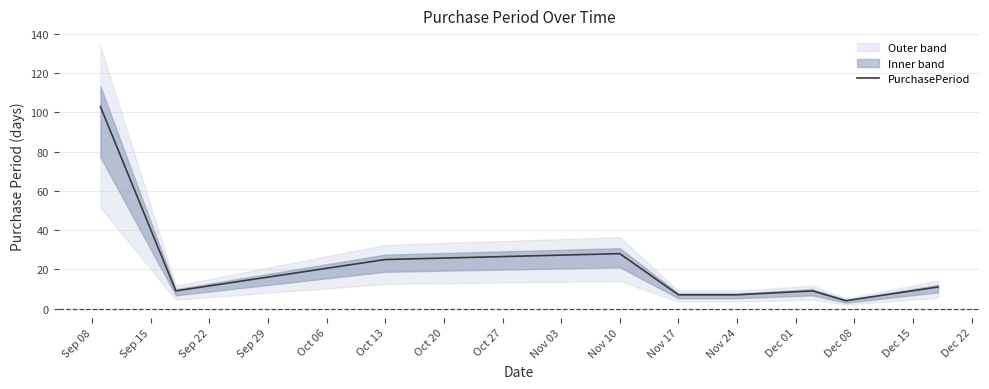

What is the minimum value for PurchasePeriod?

4